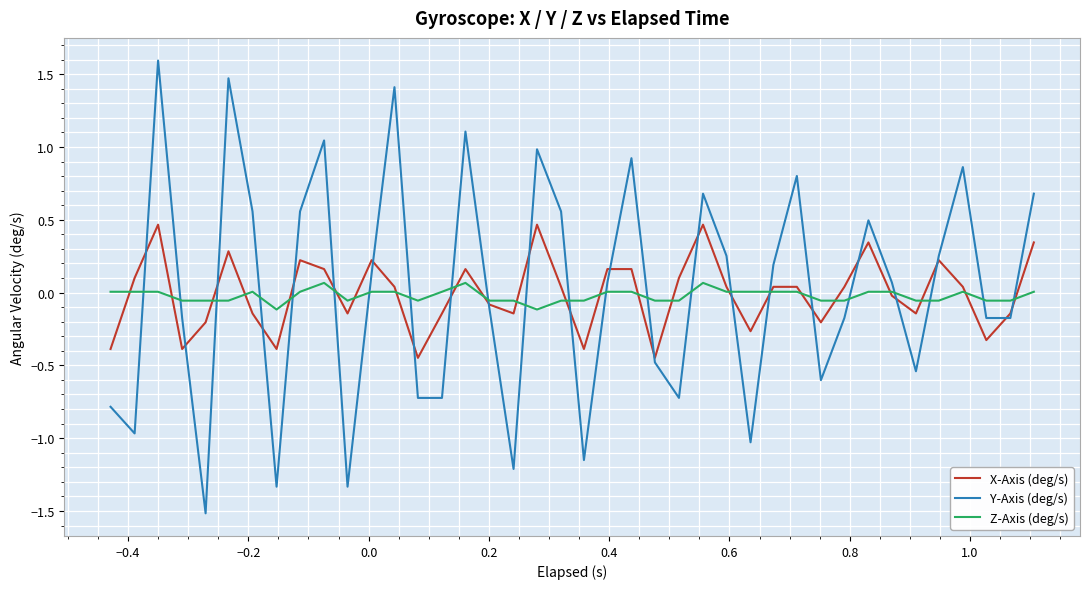

What is the maximum value shown in the chart?

1.6